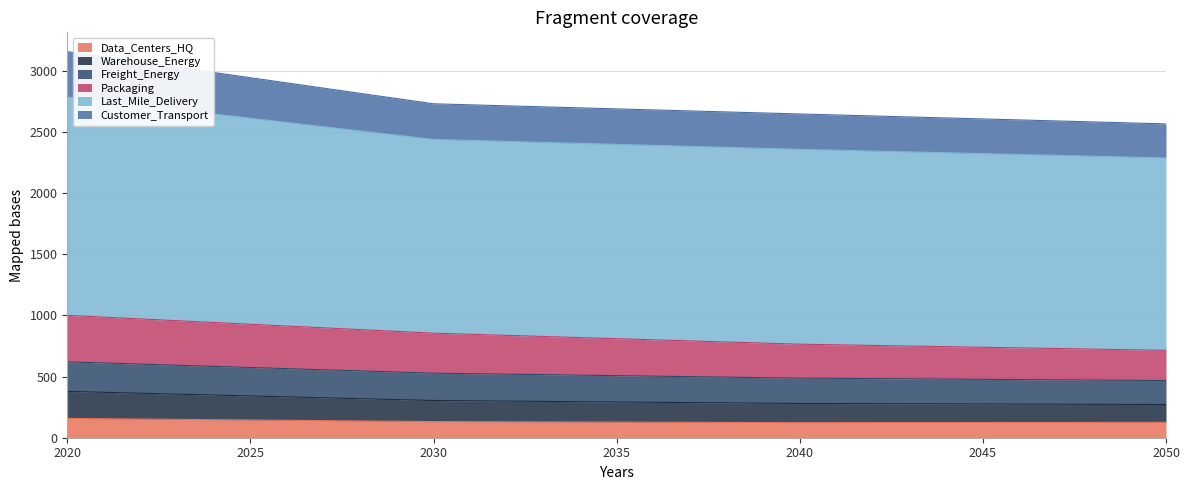

What is the minimum value for Data_Centers_HQ?

123.2